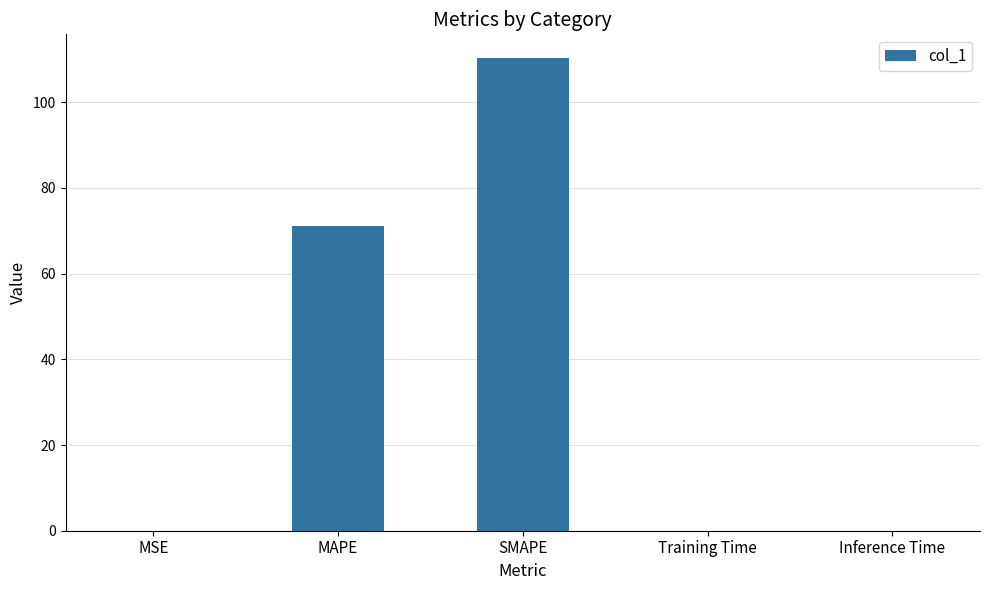

True or false: the data shows 0.0 at MSE.

True